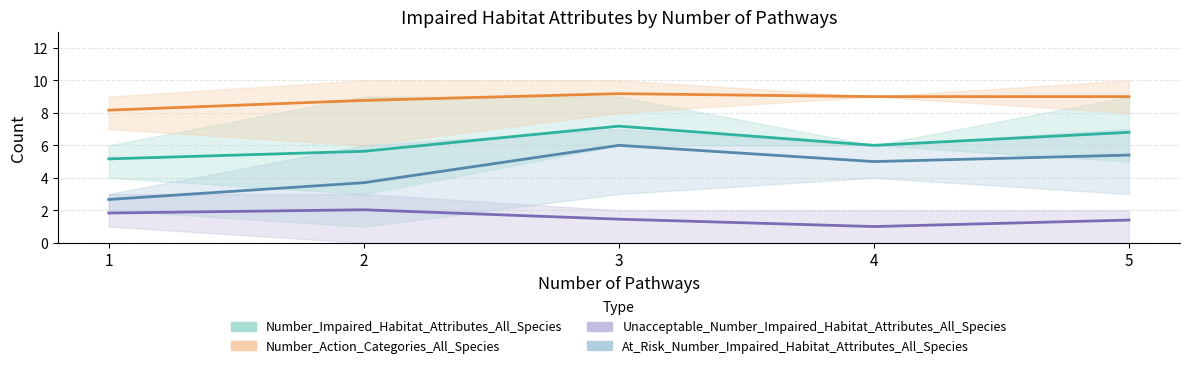

Reading right to left, extract all data points from this chart.

Number_Impaired_Habitat_Attributes_All_Species: 6.8	6.0	7.2	5.6	5.2
Number_Action_Categories_All_Species: 9.0	9.0	9.2	8.8	8.2
Unacceptable_Number_Impaired_Habitat_Attributes_All_Species: 1.4	1.0	1.5	2.0	1.8
At_Risk_Number_Impaired_Habitat_Attributes_All_Species: 5.4	5.0	6.0	3.7	2.7